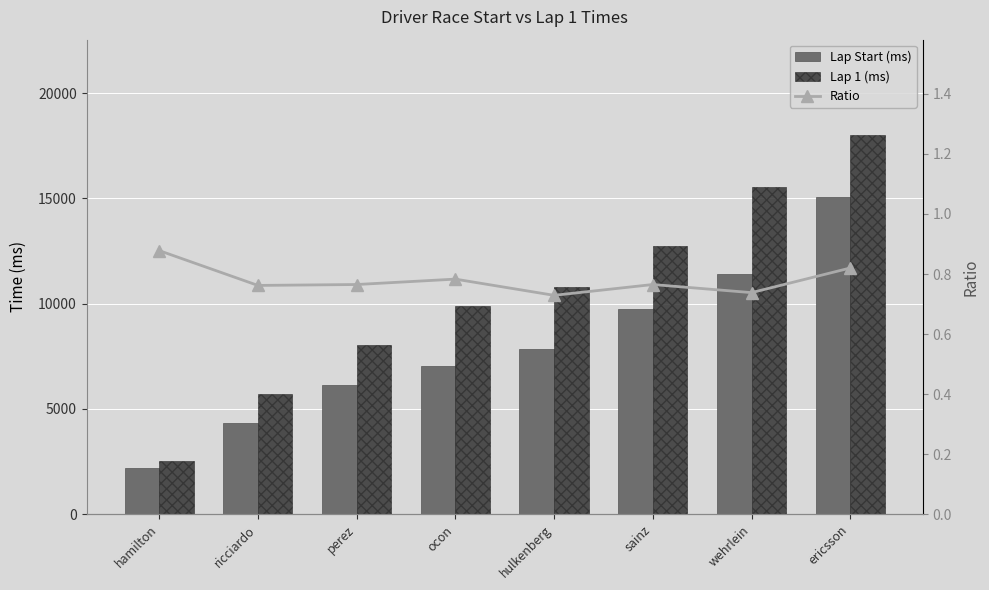

Which series changed the most between ricciardo and ocon?

Lap 1 (ms)